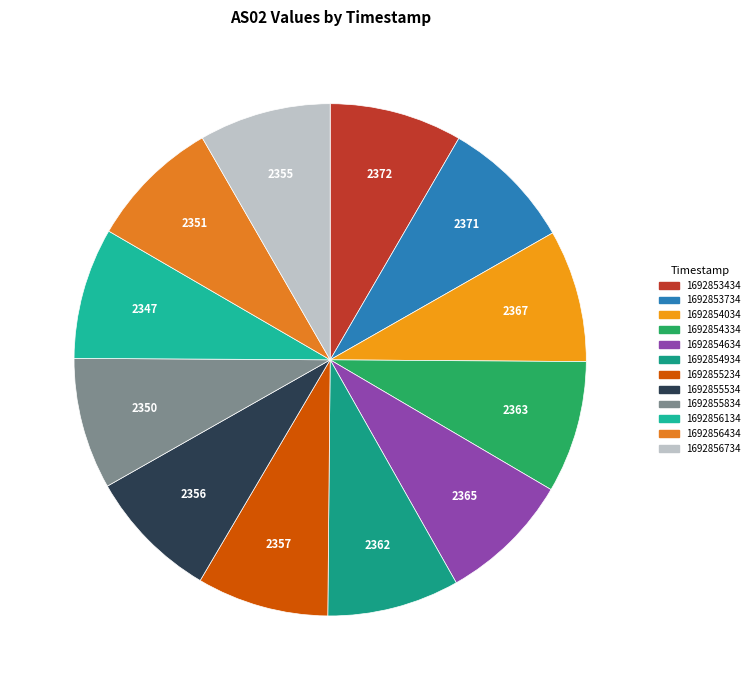

How many slices are in this pie chart?

12